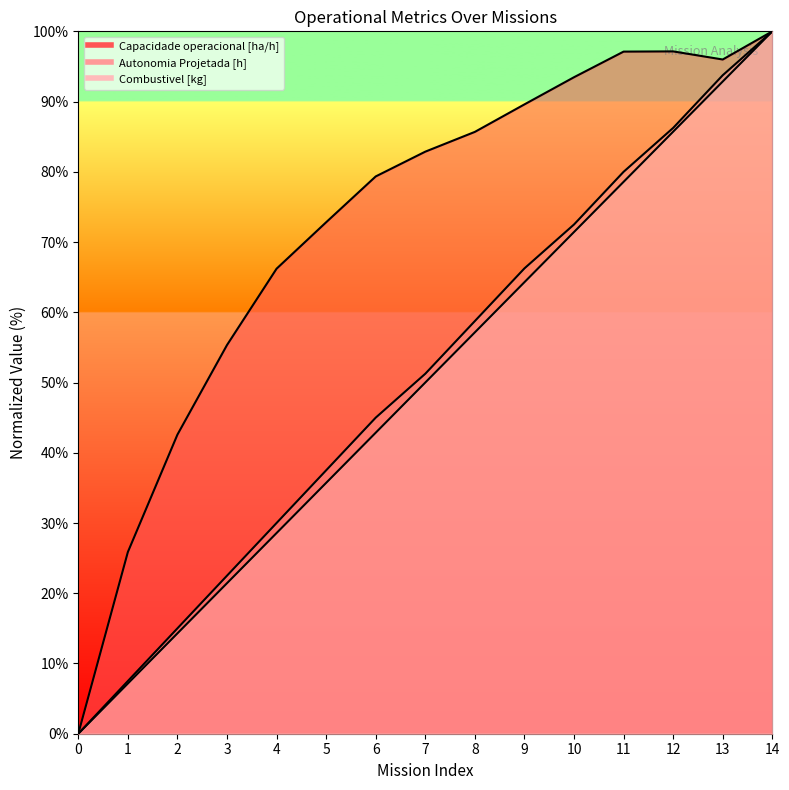

Read the Capacidade operacional [ha/h] value at 8.

85.7